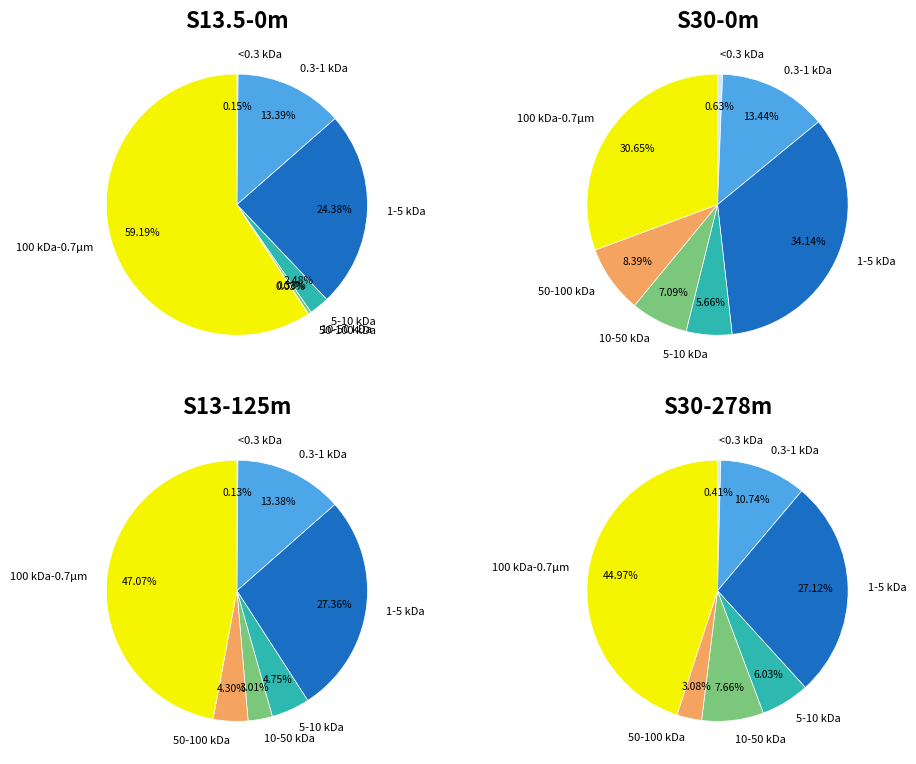

Is 6 the majority of the pie?

No